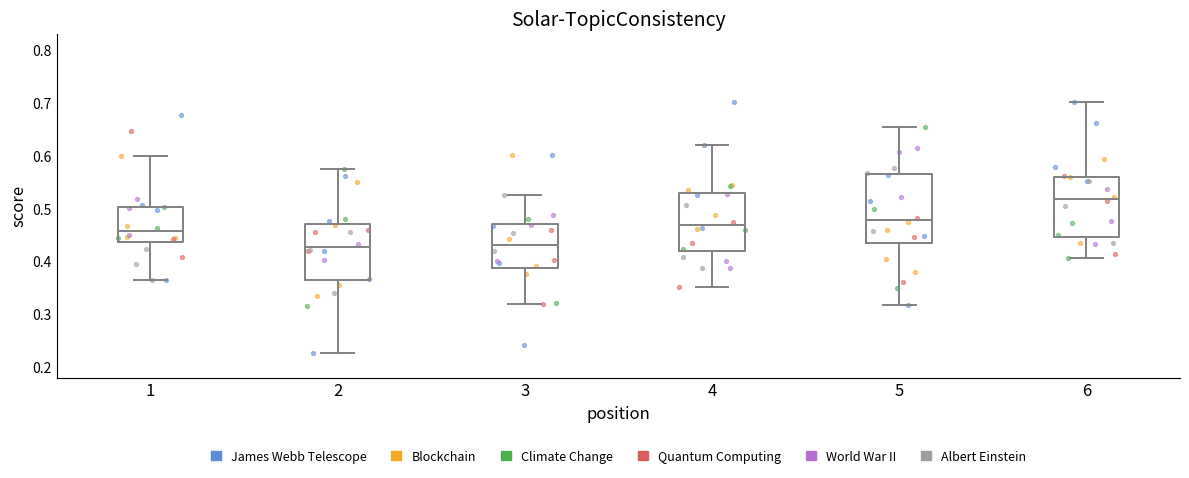

Reading left to right, transcribe this box plot: for each box, give where its median line is, the range the box spans, and where its two whiskers end, as read against the y-axis. The values are not printed on the chart, so give them approximately, as read against the axis.

1: median 0.46, box 0.44 to 0.50, whiskers 0.36 to 0.60
2: median 0.43, box 0.36 to 0.47, whiskers 0.23 to 0.58
3: median 0.43, box 0.39 to 0.47, whiskers 0.32 to 0.53
4: median 0.47, box 0.42 to 0.53, whiskers 0.35 to 0.62
5: median 0.48, box 0.44 to 0.56, whiskers 0.32 to 0.65
6: median 0.52, box 0.45 to 0.56, whiskers 0.41 to 0.70